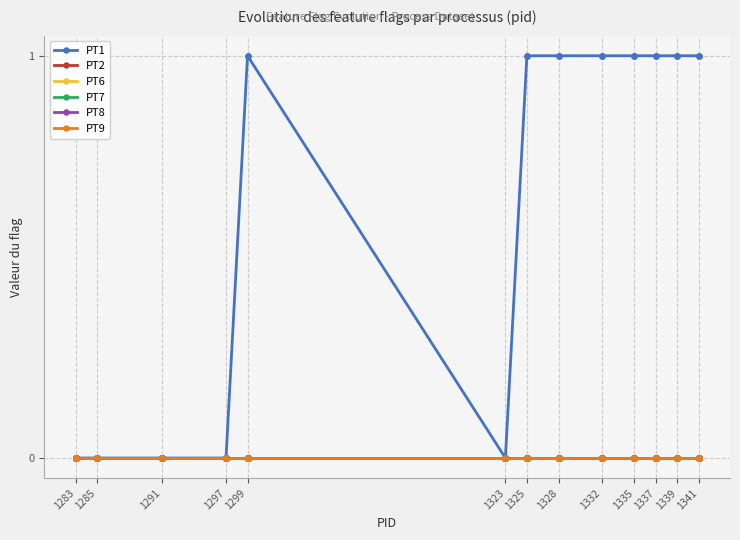

What is the total value across all series at 1332?

1